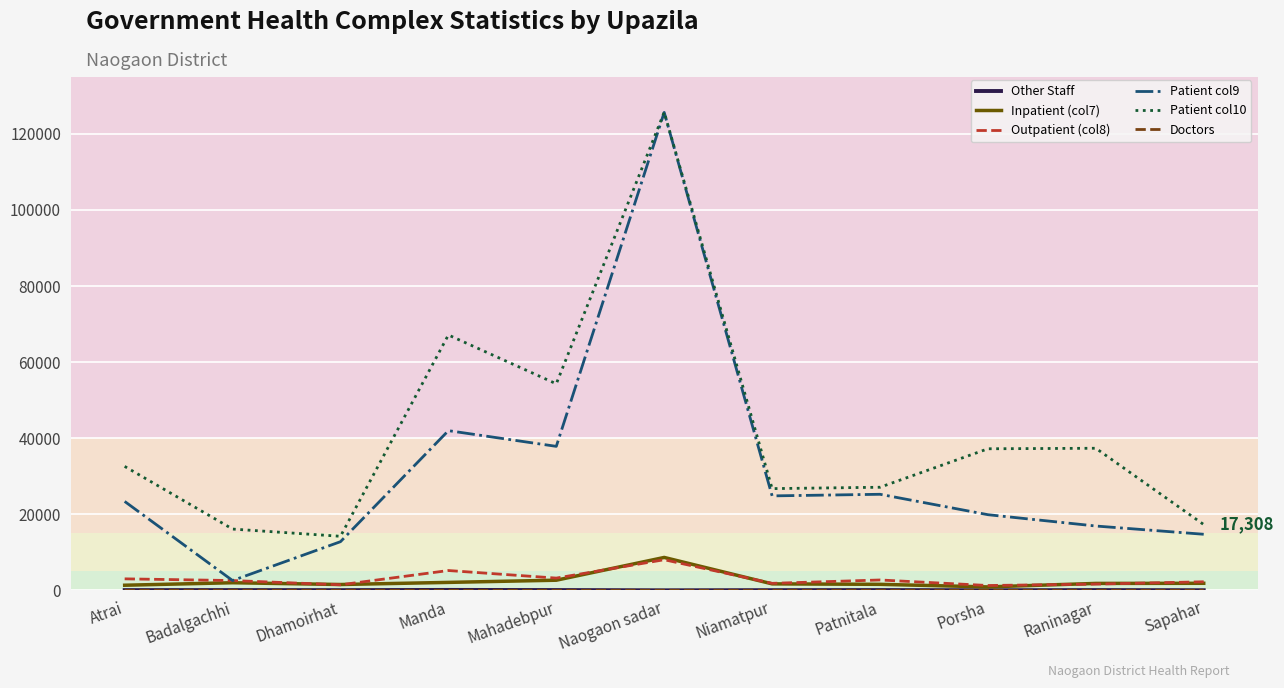

Which category has the highest value across all series?

Naogaon sadar